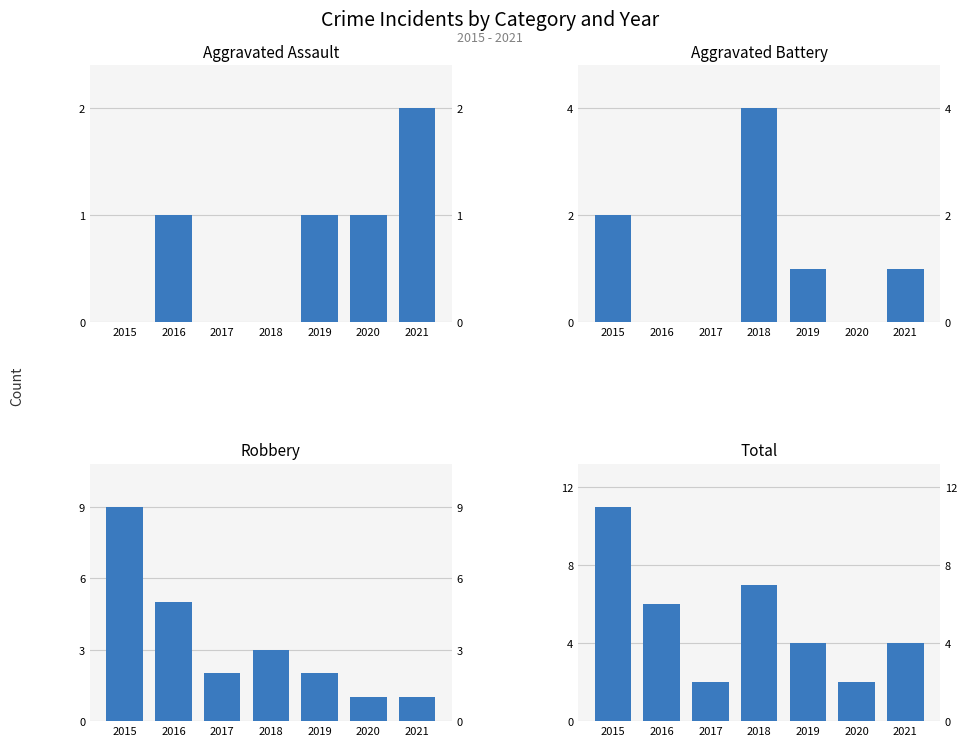

The Aggravated Assault series shows 0 at 2018. True or false?

True